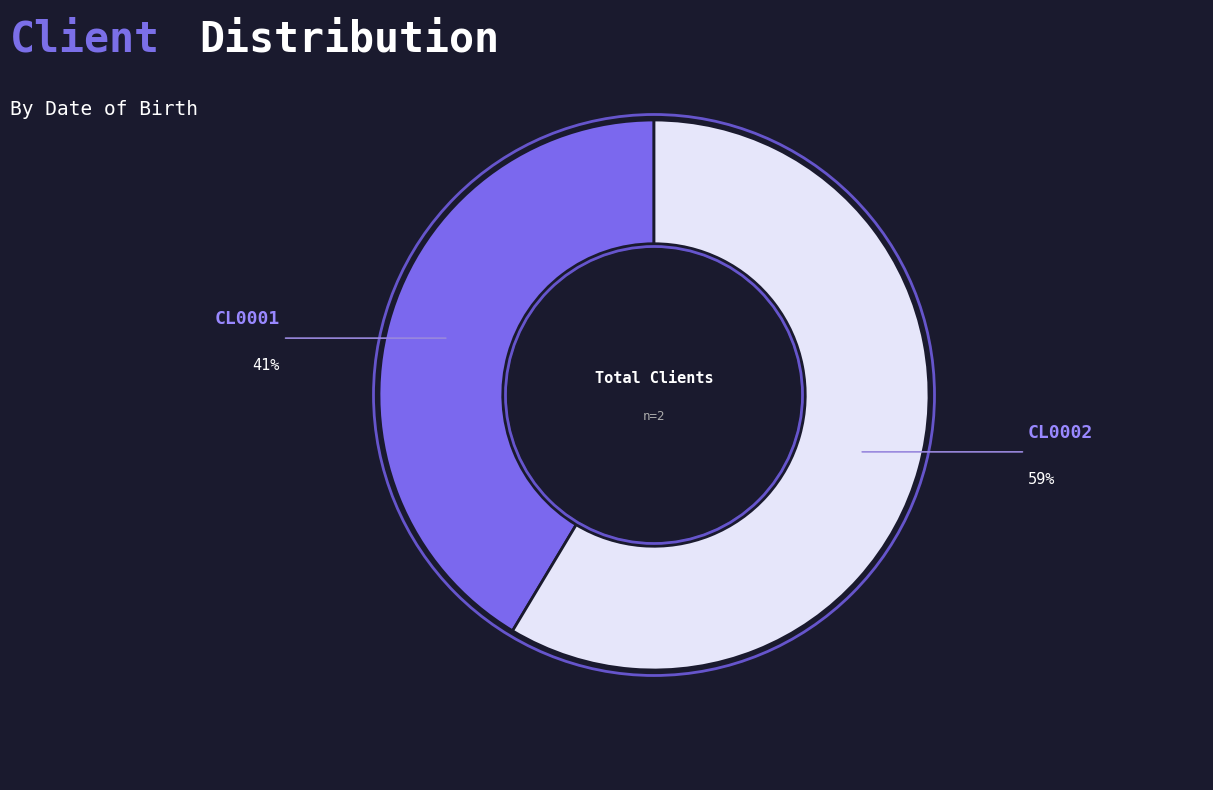

Rank the categories by value from highest to lowest.

CL0002, CL0001